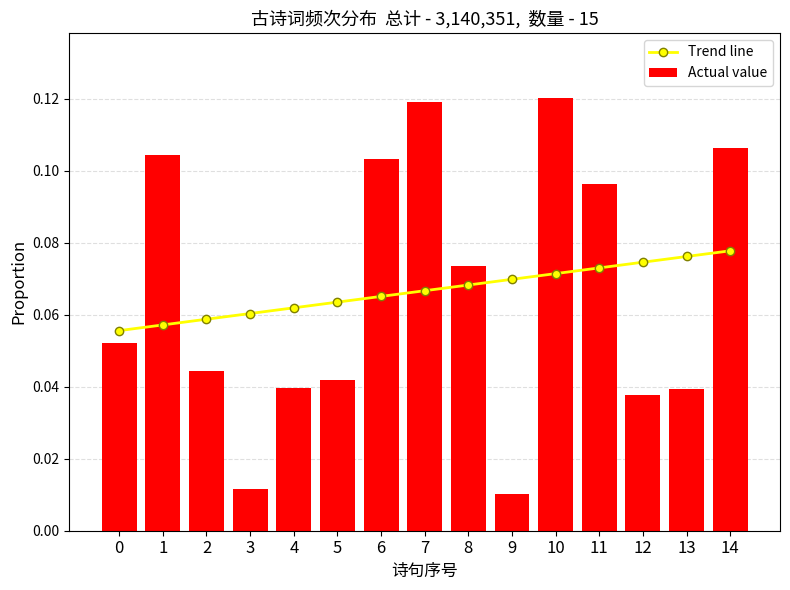

At which label does Actual value reach its peak?

10